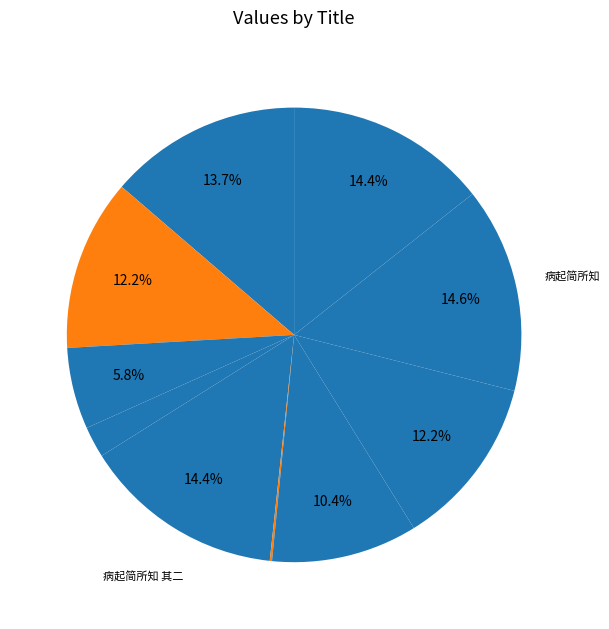

Rank the categories by value from highest to lowest.

病起简所知, 病起简所知 其二, 病起简所知 其一, 二月二十七日社兼春分端居有怀简所思者, 洞仙歌 和虞万州刚简所惠叔母生日词韵, 水调歌头 虞永康刚简所筑美功堂于城南以端午落成唐涪州赋水调歌即席次韵, 题刘文简所藏墨梅卷, 赋青简所送邓宪史南台, 题刘文简所藏墨梅卷, 二月二十七日社兼春分端居有怀简所思者